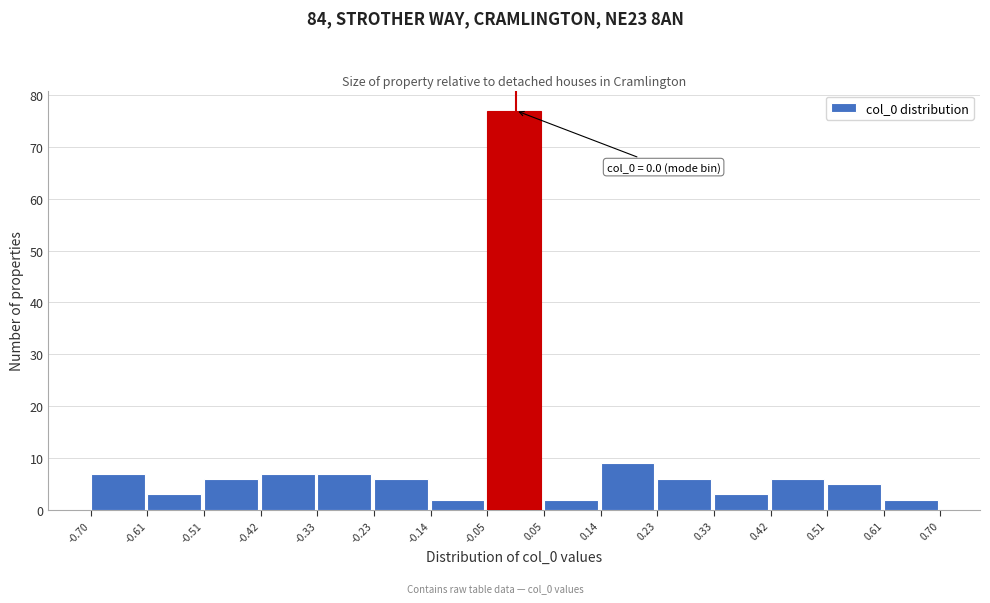

Which range on the x-axis has the tallest bar?

-0.05 to 0.05